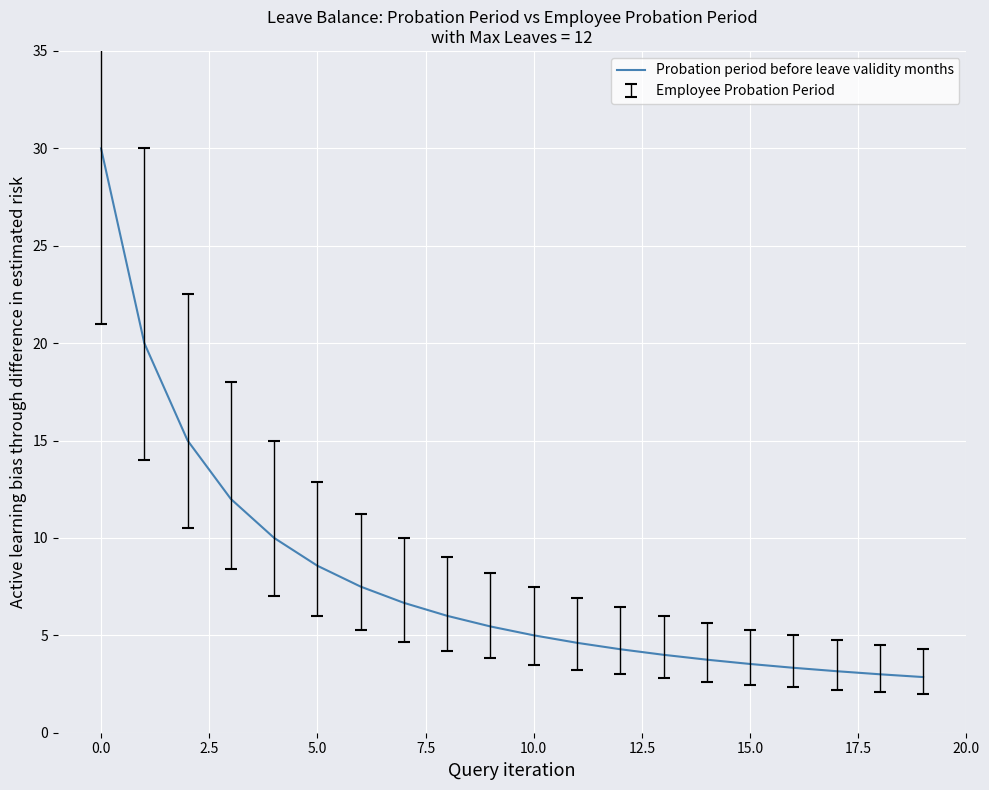

How many lines are shown in the chart?

1